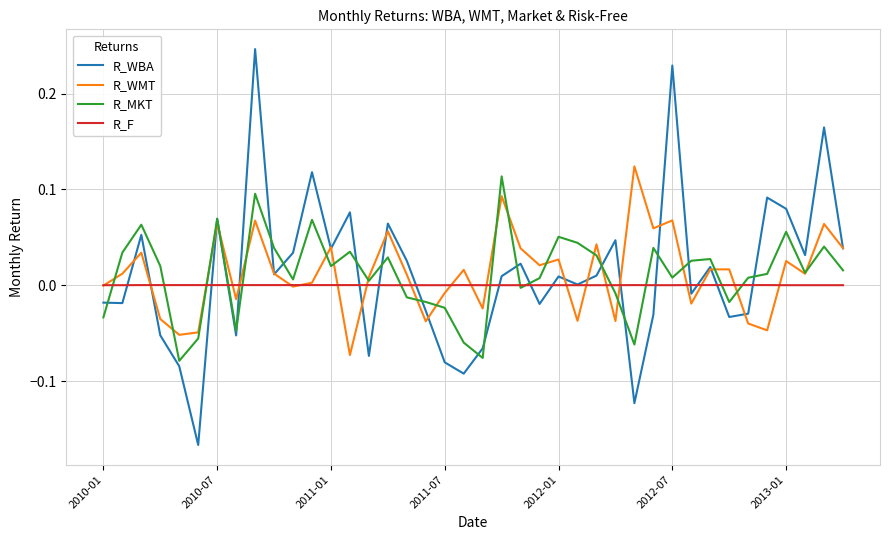

Which series has the widest spread of values?

R_WBA